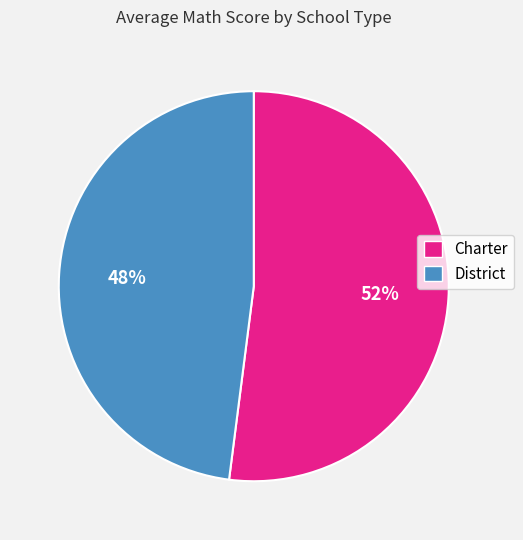

Which slice is the largest?

Charter